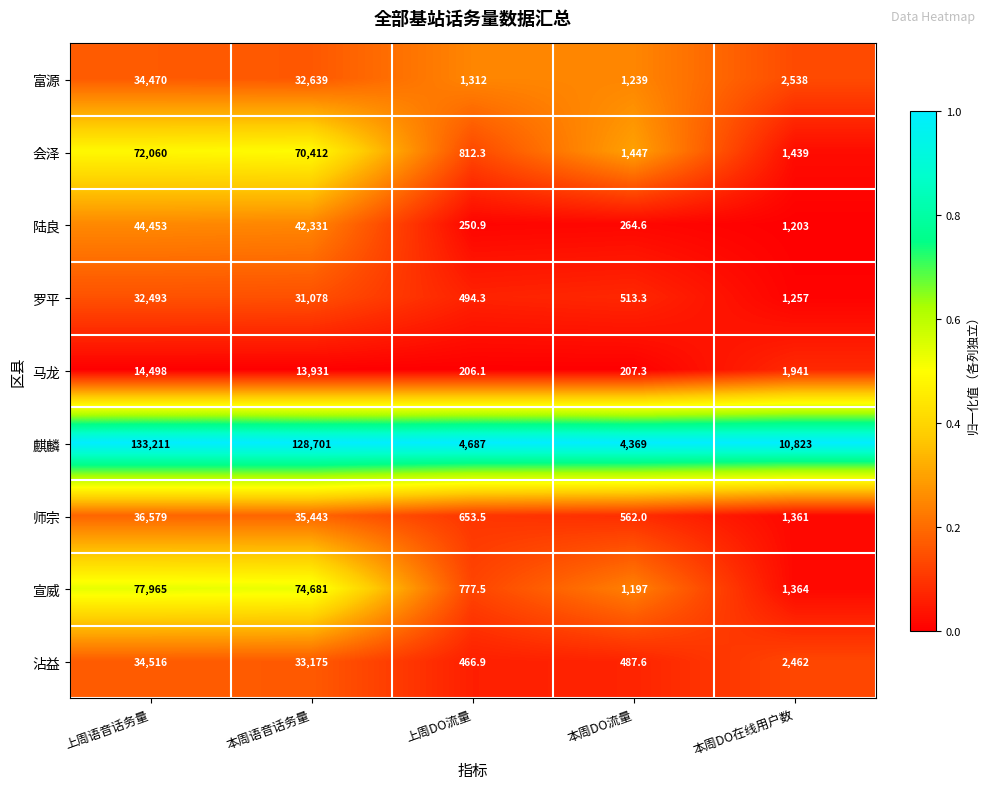

Rank the series at 上周DO流量 from lowest to highest value.

马龙, 陆良, 沾益, 罗平, 师宗, 宣威, 会泽, 富源, 麒麟